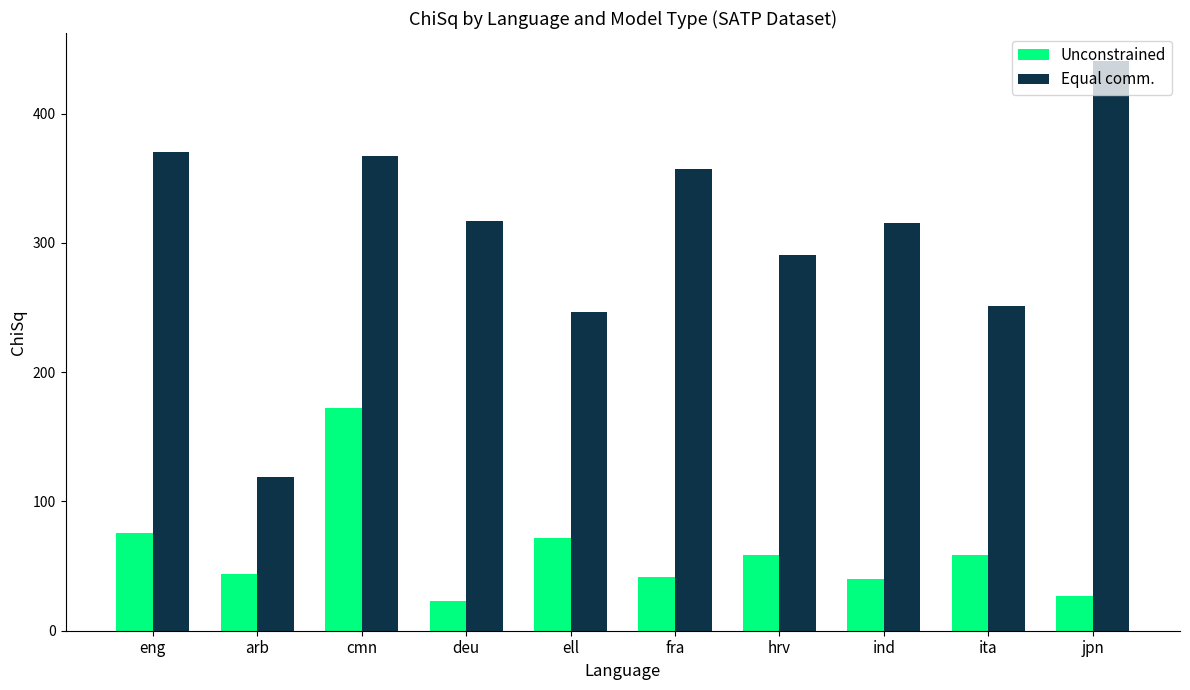

True or false: Unconstrained has a value of 117.8 at ell.

False